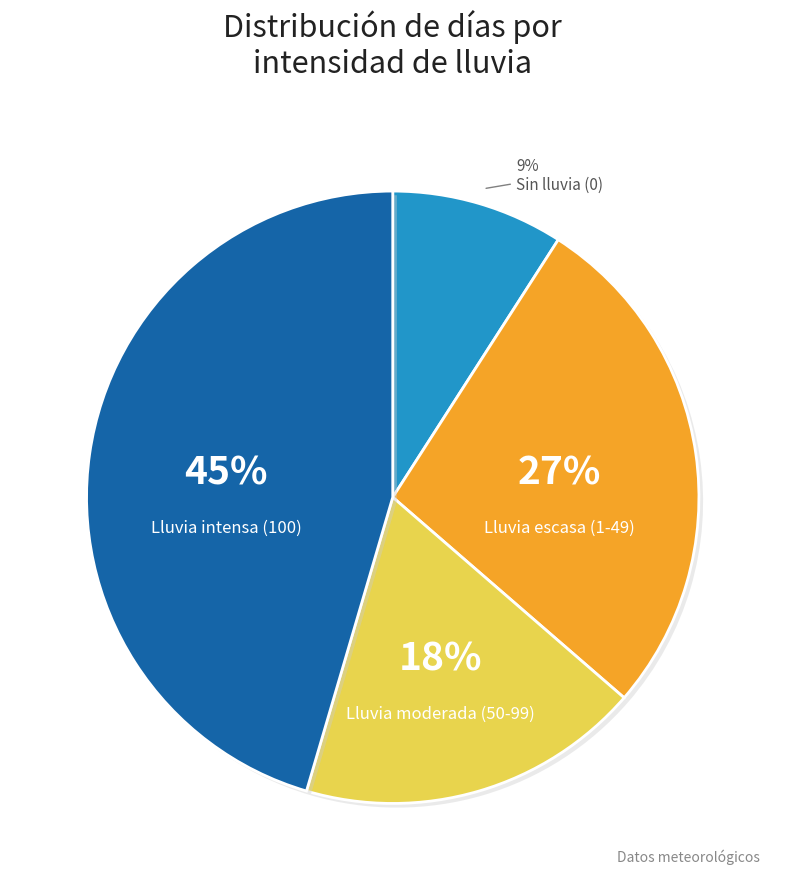

Between Lluvia moderada (50-99) and Sin lluvia (0), which is larger?

Lluvia moderada (50-99)